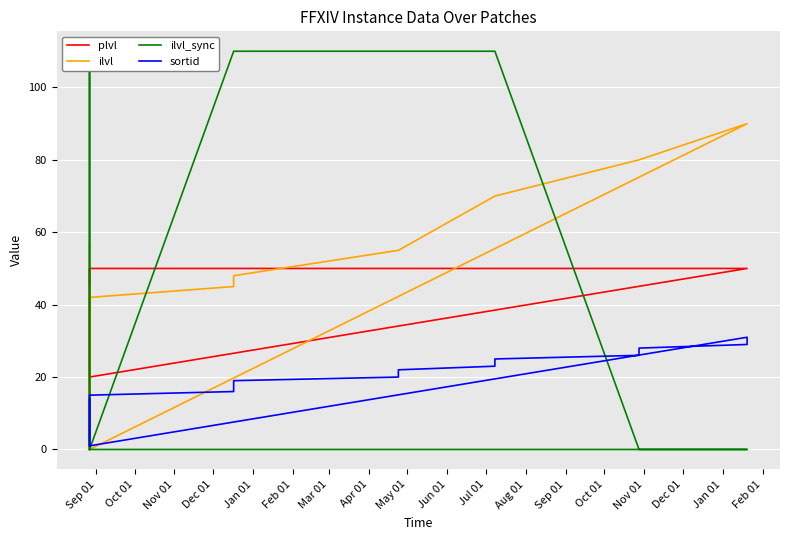

In plvl, how many points are lower than both neighbors (excluding endpoints)?

1